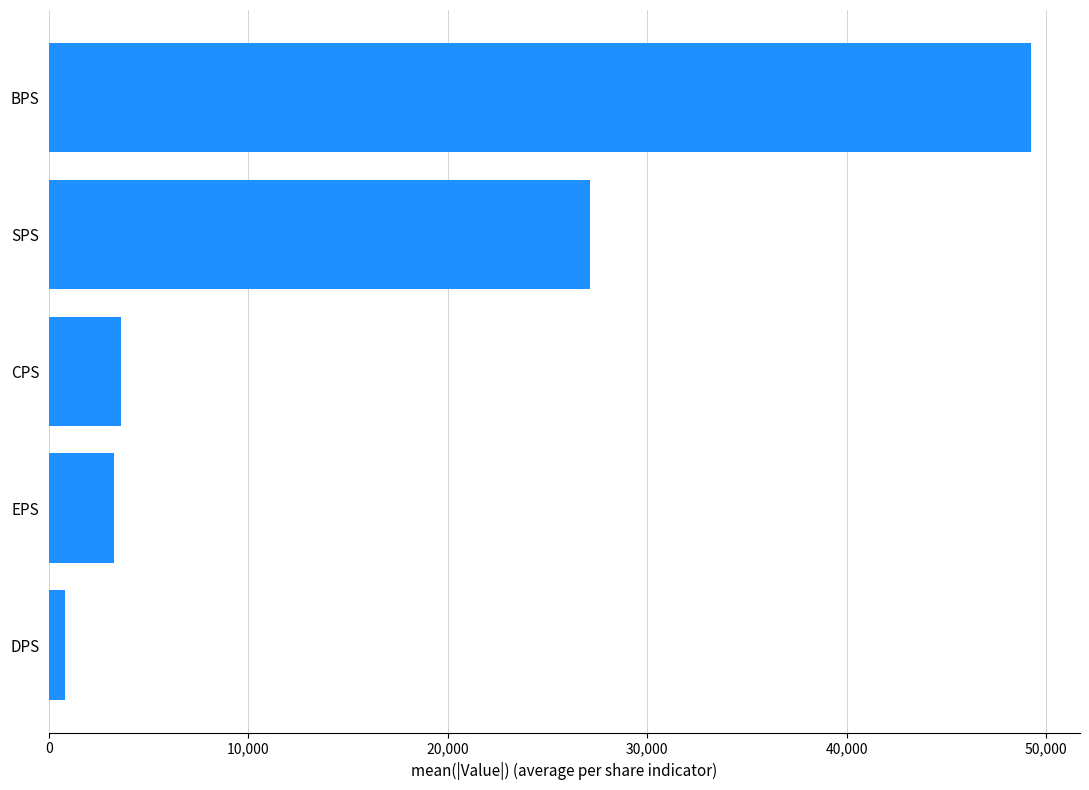

Between CPS and BPS, which is larger?

BPS